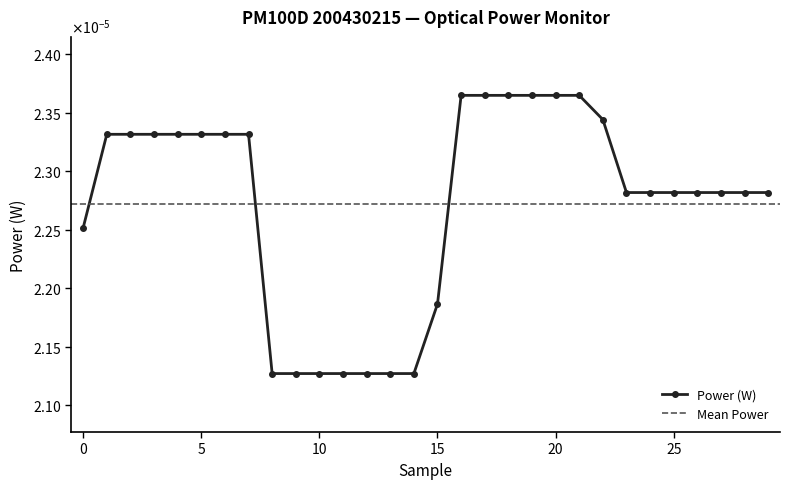

At which label is the value closest to 0?

8